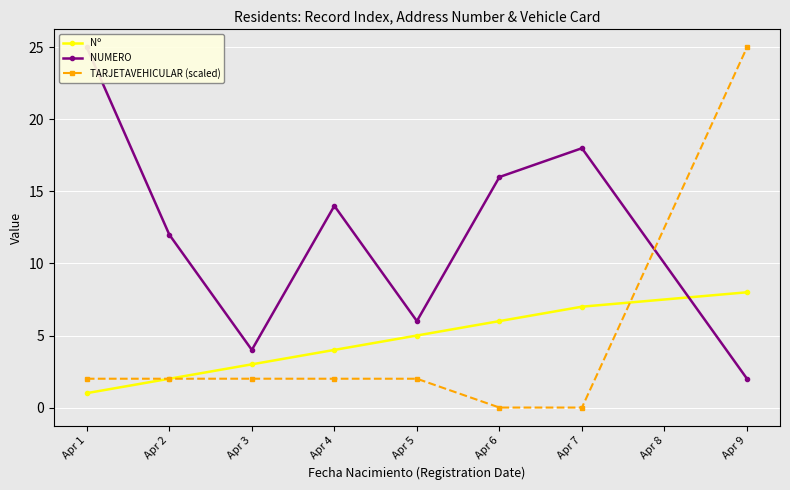

Which category has the highest value in the TARJETAVEHICULAR (scaled) series?

Apr 9